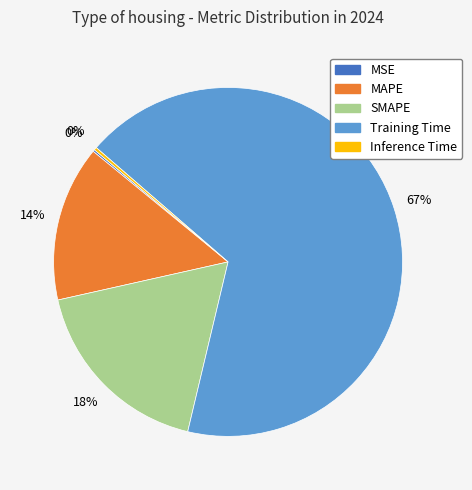

True or false: Training Time accounts for 67% of the total.

True